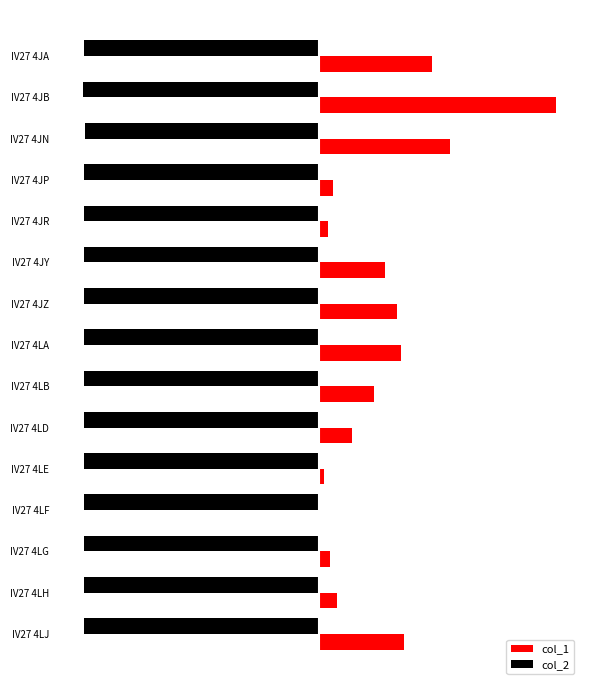

What are all the series names shown in the legend?

col_1, col_2